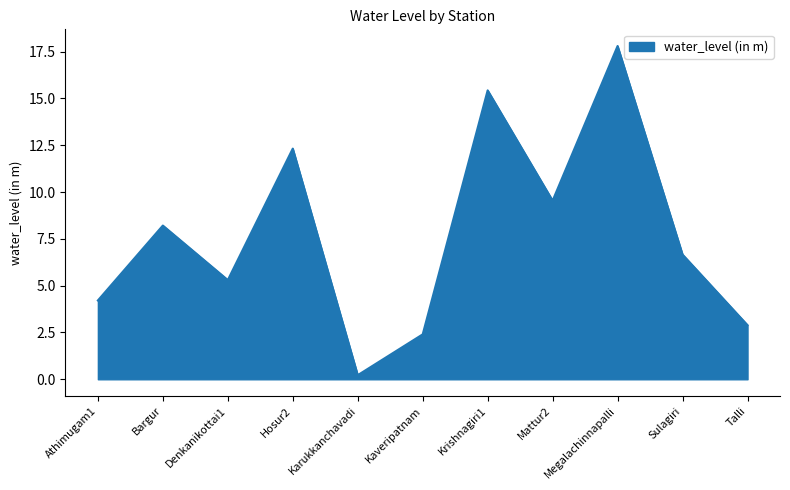

Reading right to left, extract all data points from this chart.

Talli=2.9	Sulagiri=6.7	Megalachinnapalli=17.8	Mattur2=9.5	Krishnagiri1=15.4	Kaveripatnam=2.4	Karukkanchavadi=0.2	Hosur2=12.3	Denkanikottai1=5.3	Bargur=8.2	Athimugam1=4.2